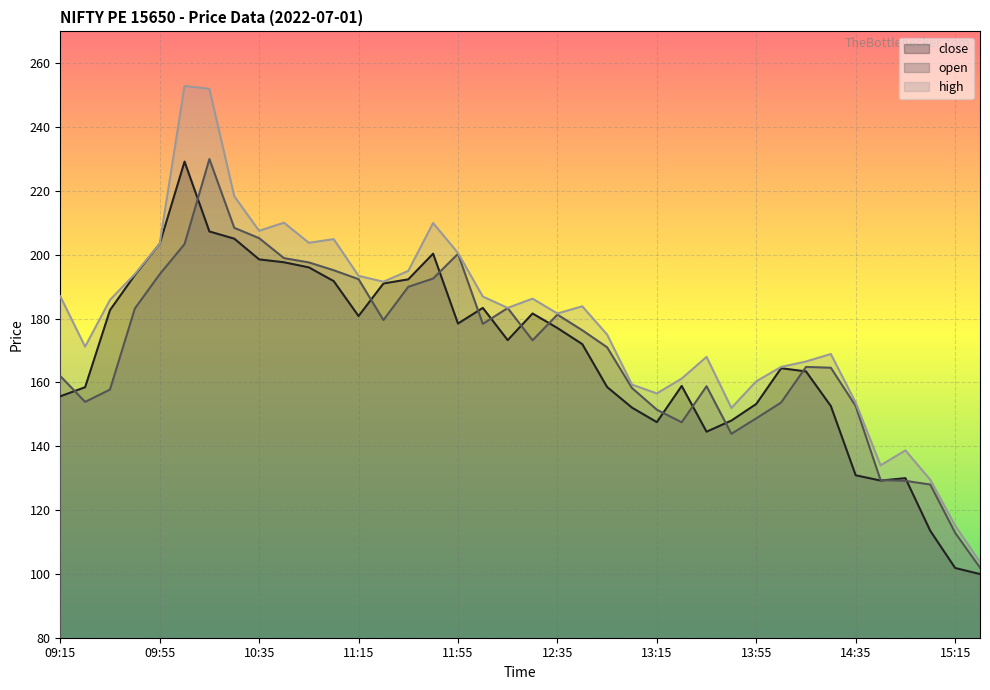

How many data points in close are above 173?

19